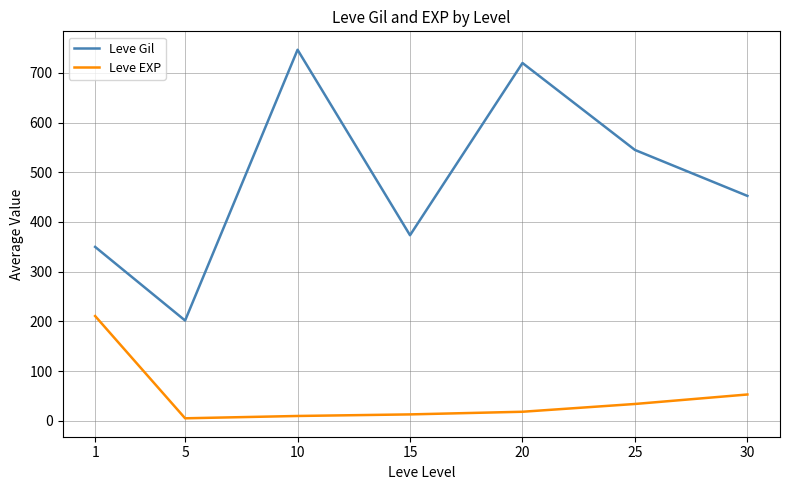

What are all the series names shown in the legend?

Leve Gil, Leve EXP